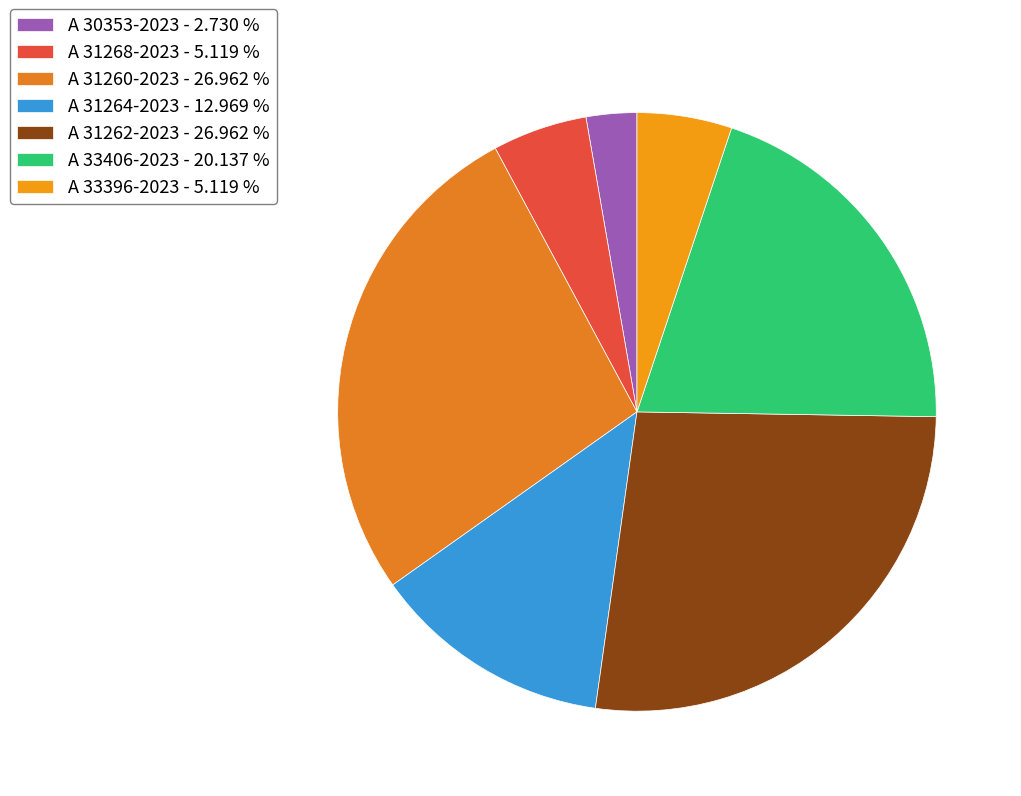

True or false: A 33396-2023 accounts for 19% of the total.

False